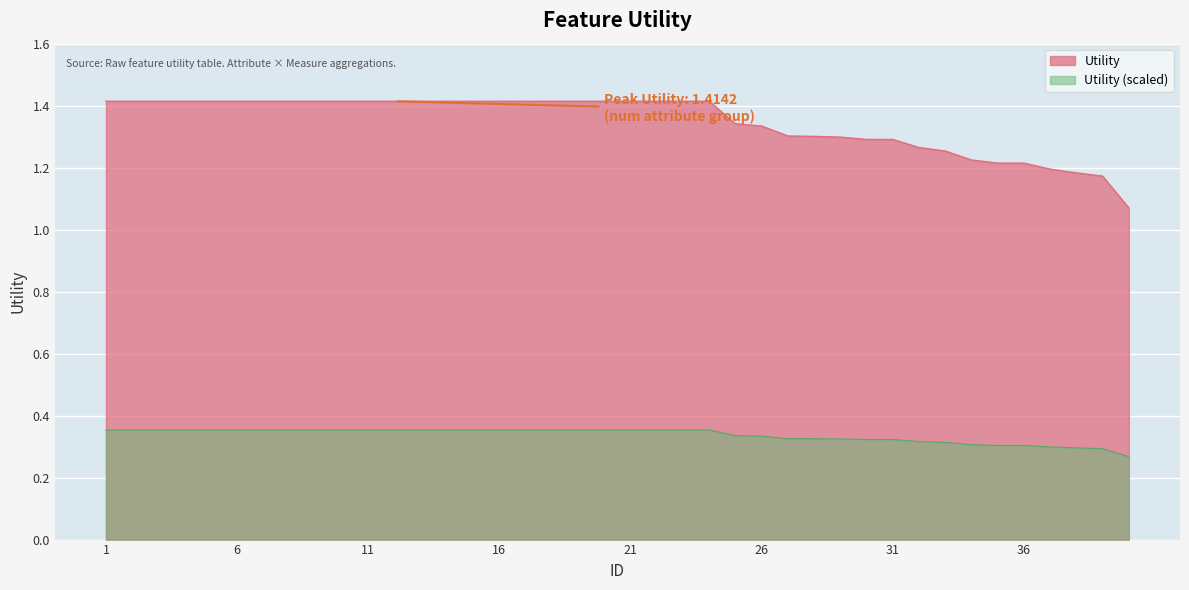

Read the value at 34.

1.2